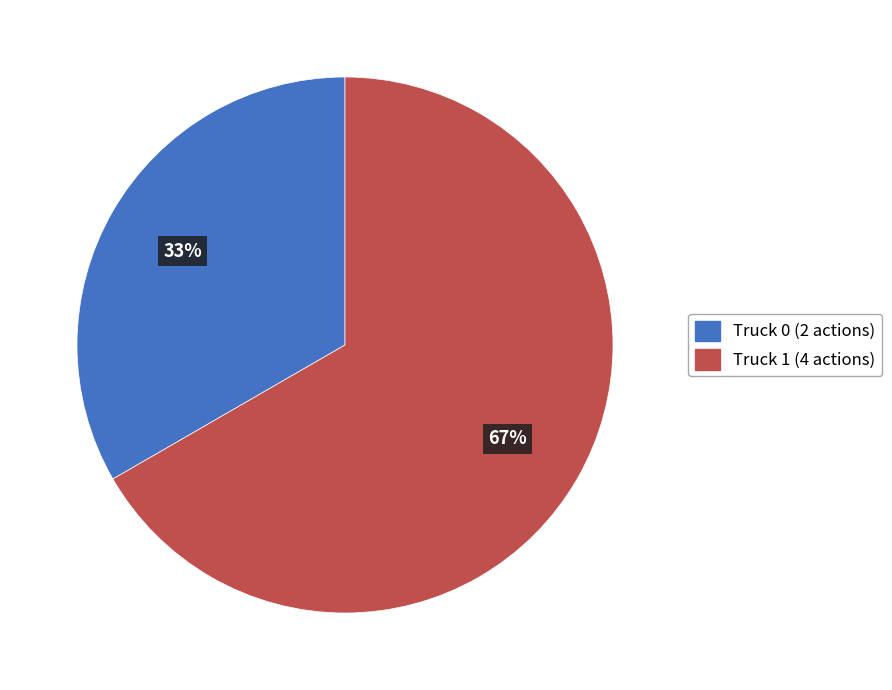

What is the largest slice in the pie chart?

Truck 1